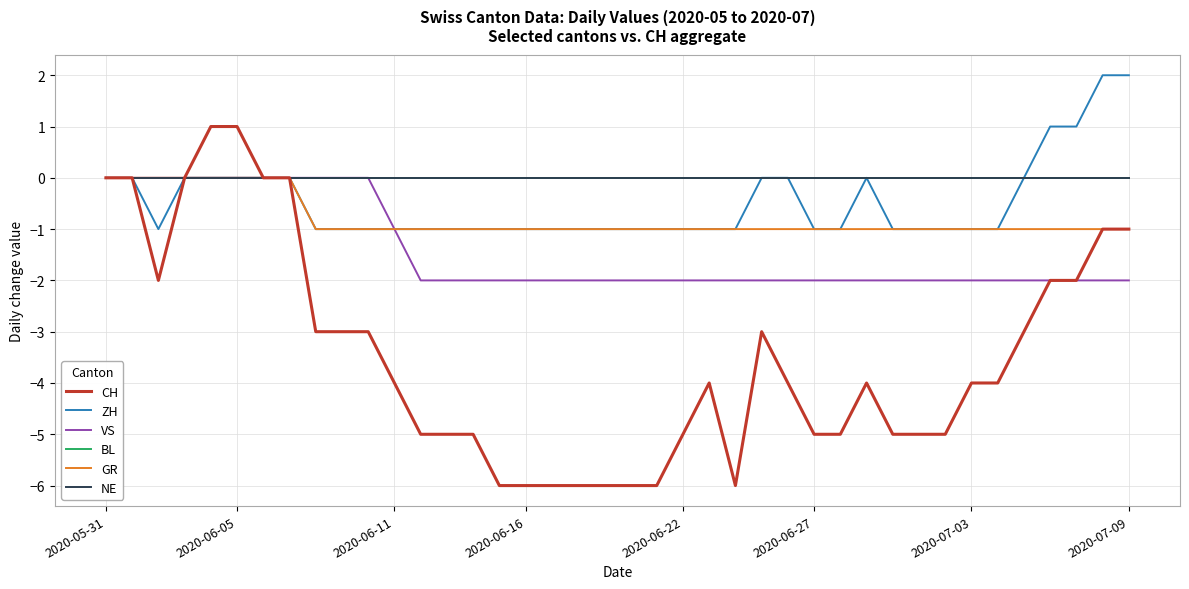

Does the chart display data point markers on the line(s)?

No